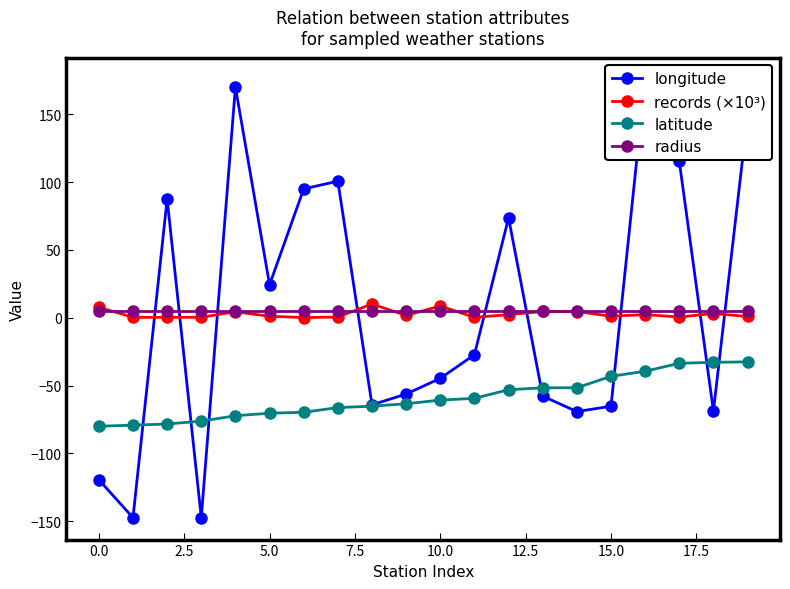

What is the maximum value for latitude?

-32.6